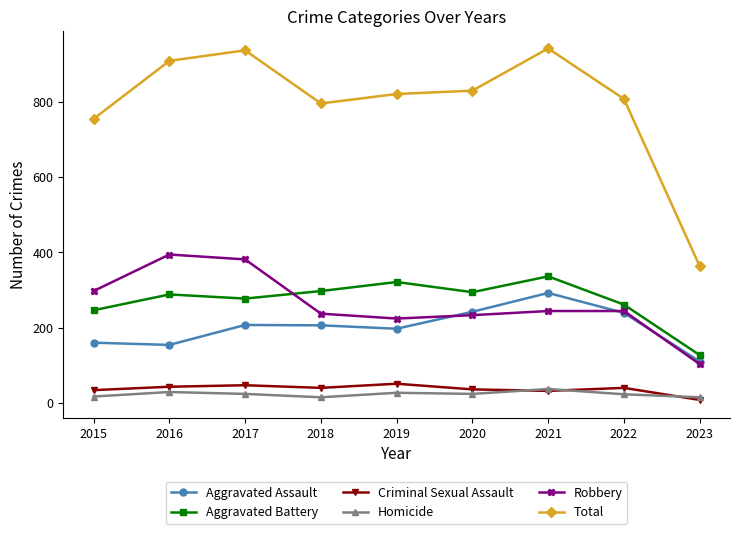

At which category does Total reach its first local valley?

2018